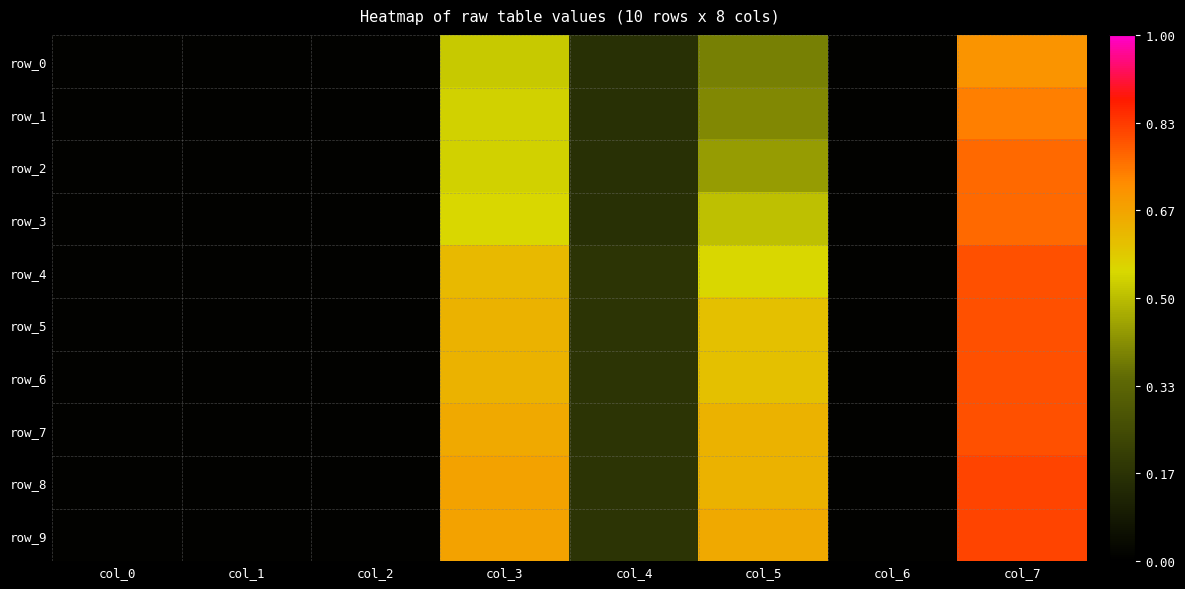

The value of row_7 at col_6 is 0.0. True or false?

True